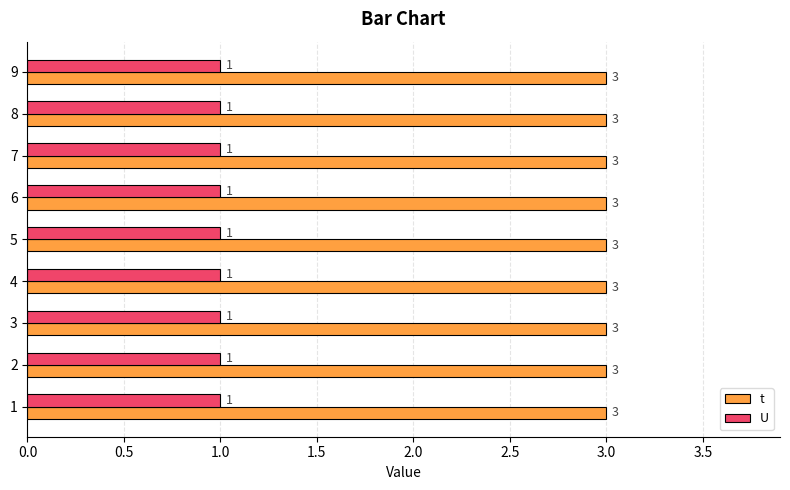

Rank the series at 4 from lowest to highest value.

U, t